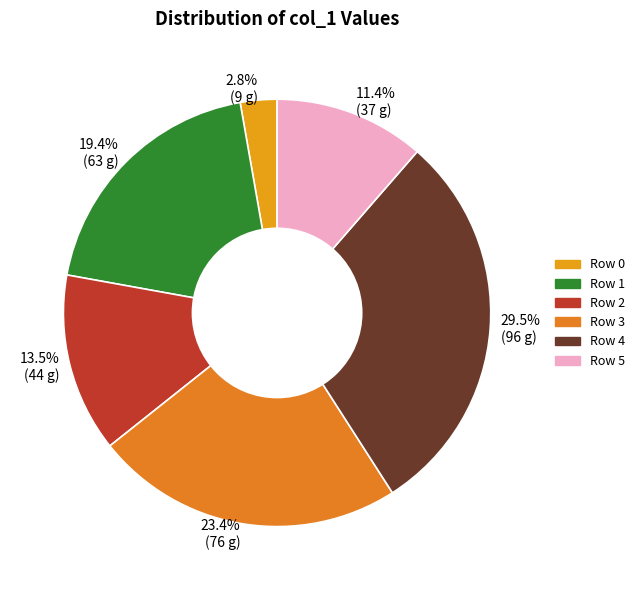

Which has a higher value, 13.5% (44 g) or 23.4% (76 g)?

23.4% (76 g)